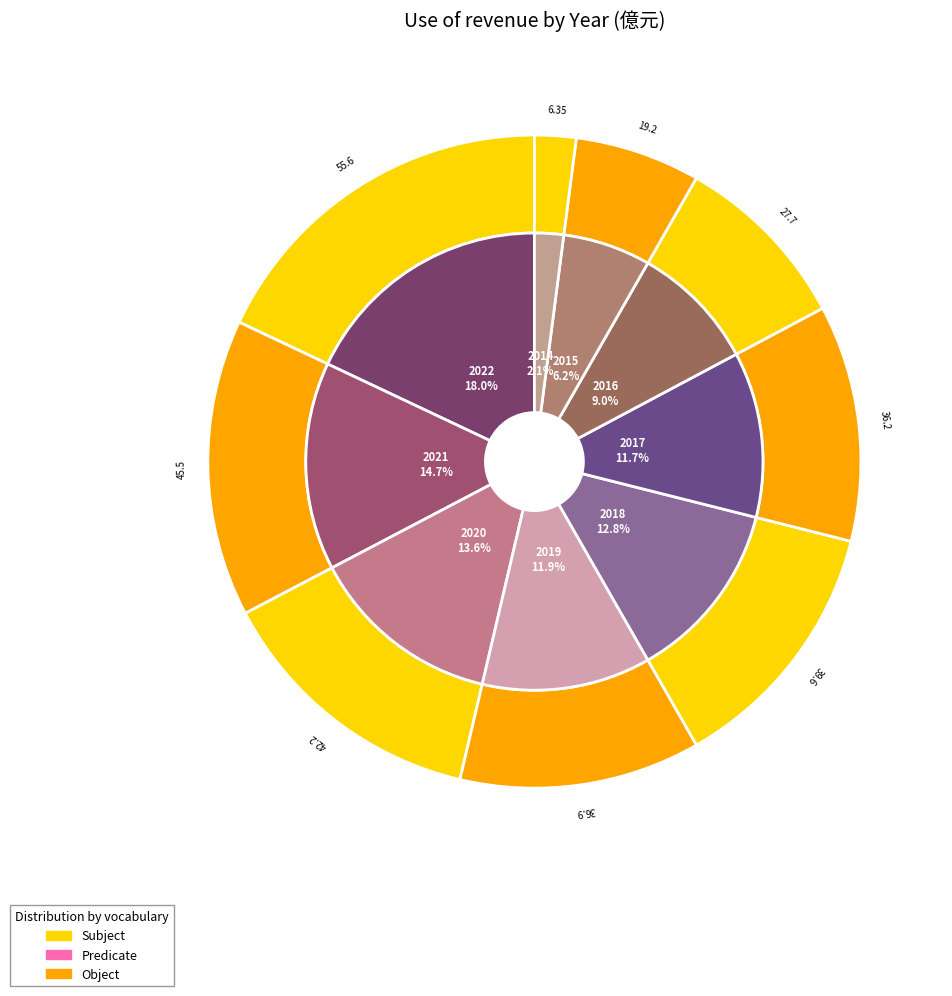

Rank the categories by value from lowest to highest.

2014, 2015, 2016, 2017, 2019, 2018, 2020, 2021, 2022